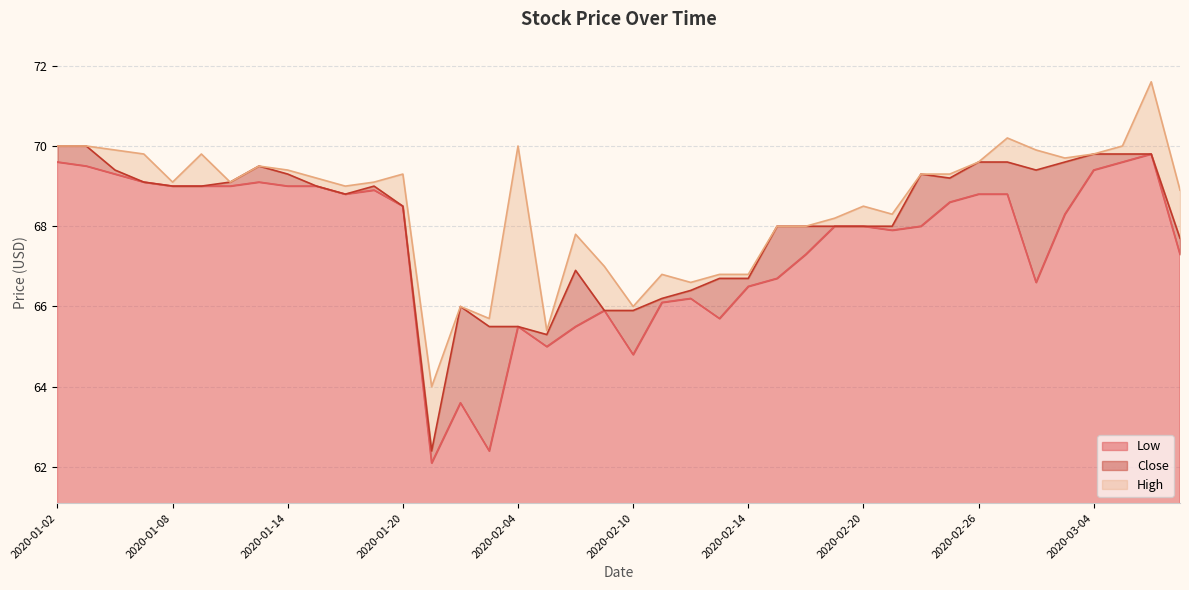

Which series has the largest range (max minus min)?

Low